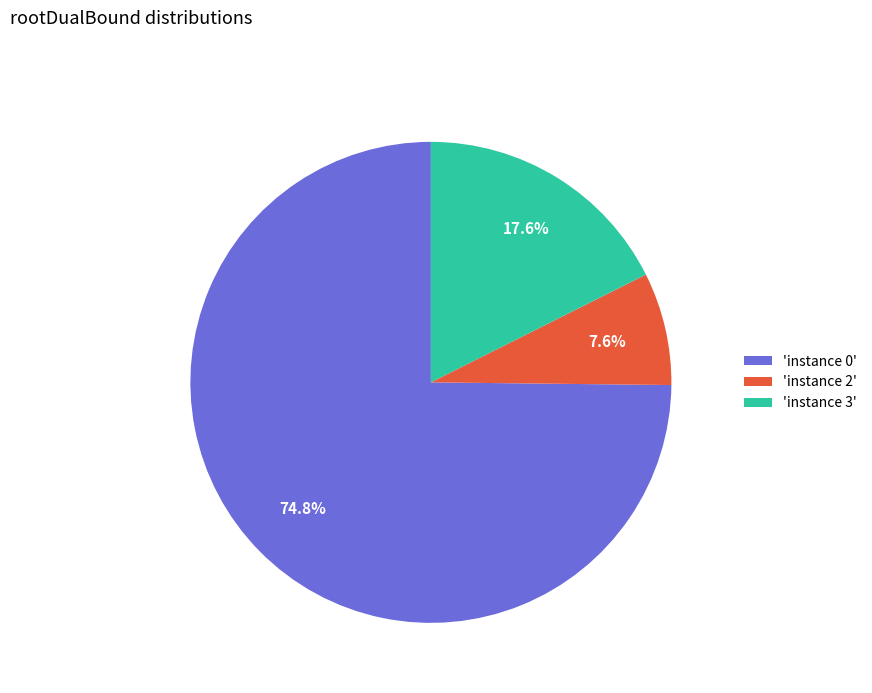

Rank the categories by value from lowest to highest.

'instance 2', 'instance 3', 'instance 0'